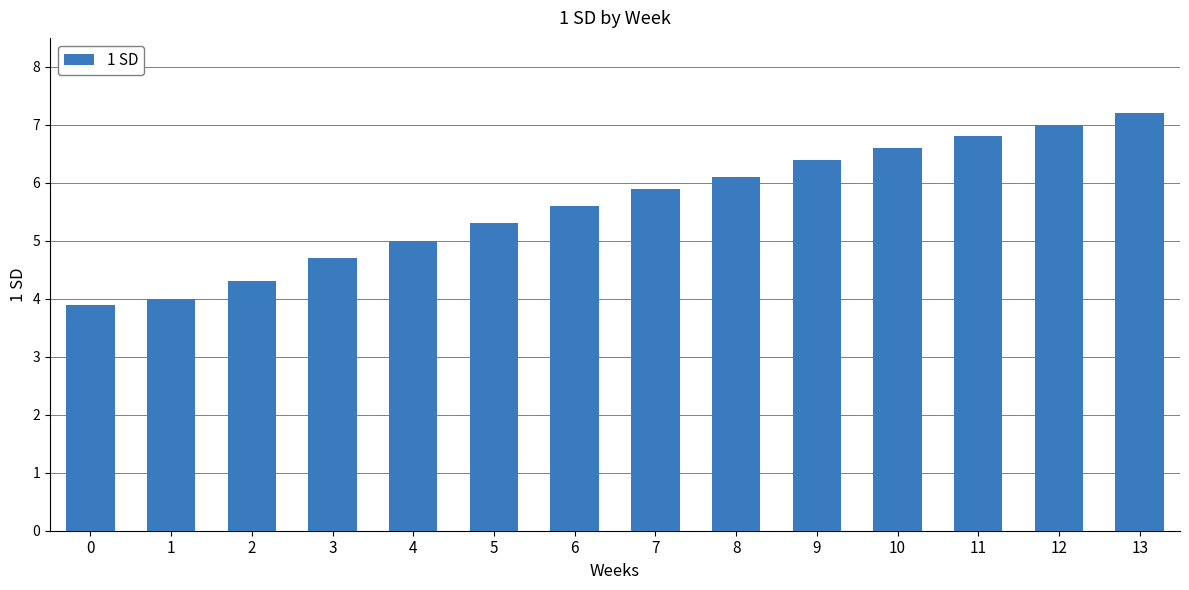

The chart shows a value of 5.8 at 1. True or false?

False